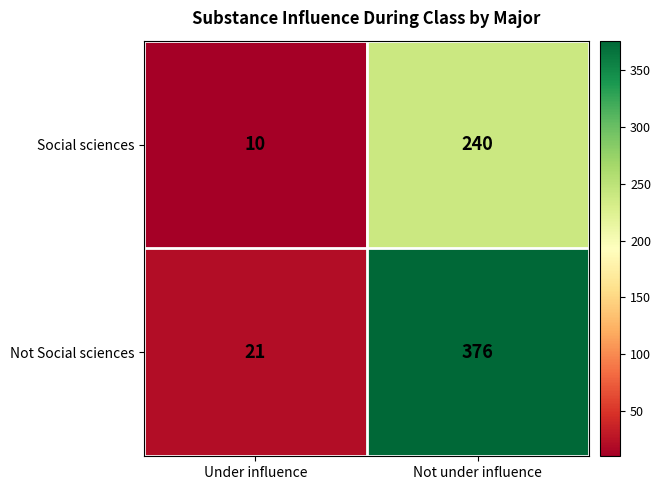

What is the approximate value of Not Social sciences at Not under influence, to the nearest 10?

380